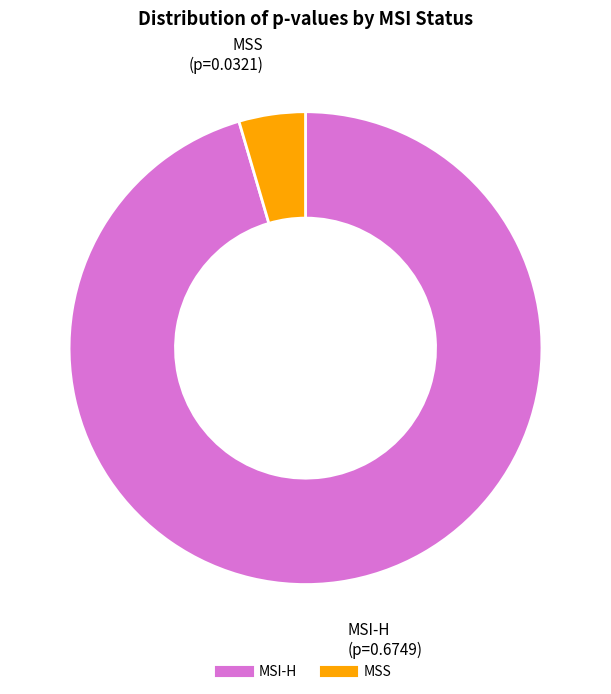

Rank the categories by value from lowest to highest.

MSS, MSI-H